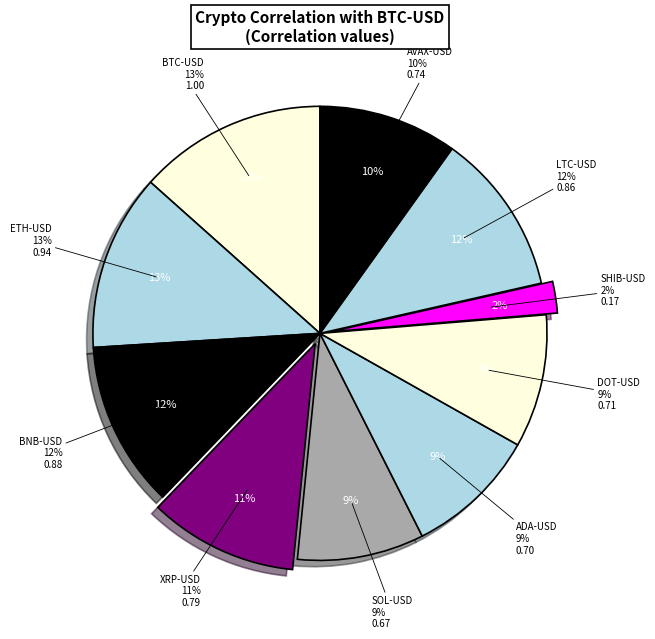

Is there a majority slice in this chart?

No